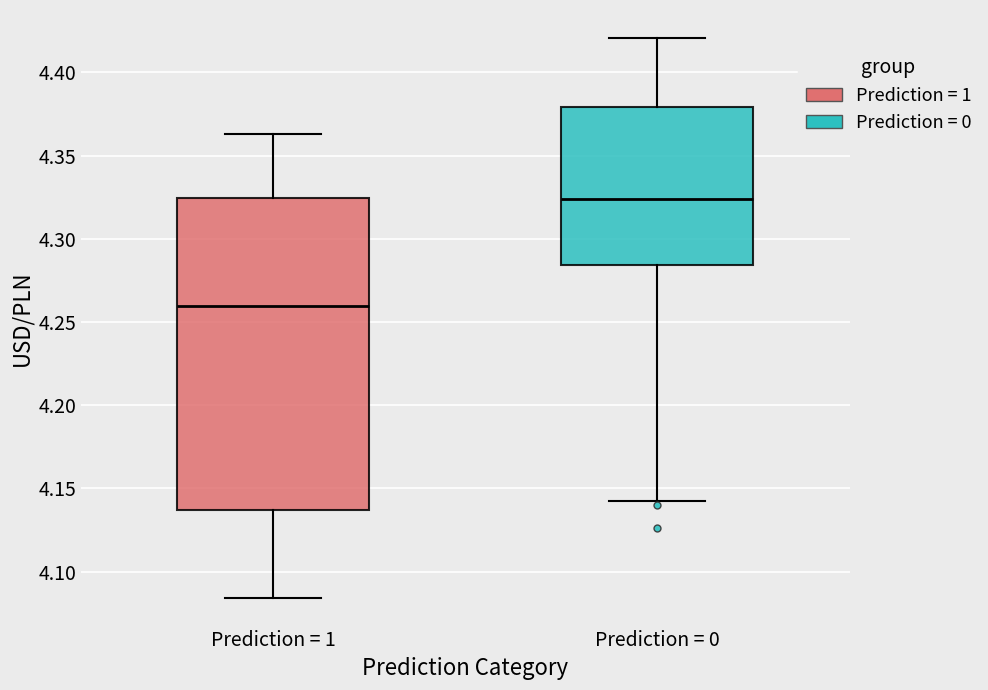

Reading left to right, read every box against the y-axis: the position of its median line, the range the box covers, and the ends of its whiskers. The values are not printed on the chart, so give them approximately, as read against the axis.

Prediction = 1: median 4.260, box 4.135 to 4.325, whiskers 4.085 to 4.365
Prediction = 0: median 4.325, box 4.285 to 4.380, whiskers 4.140 to 4.420